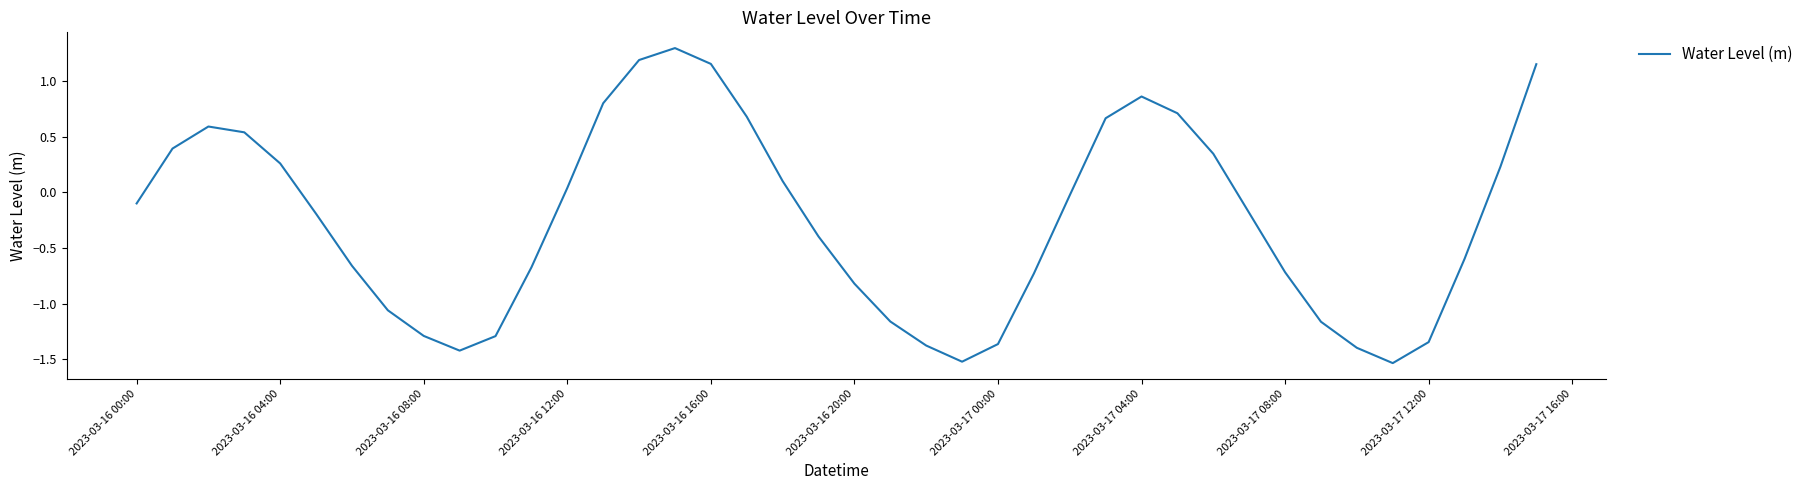

What is the difference between the maximum and minimum values?

2.8